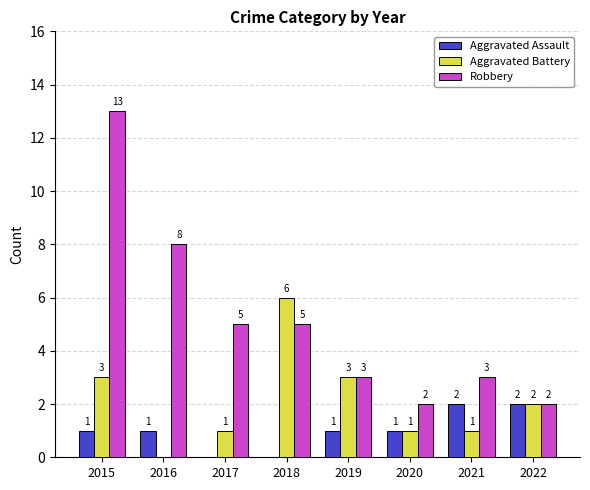

What is the total value across all series at 2020?

4